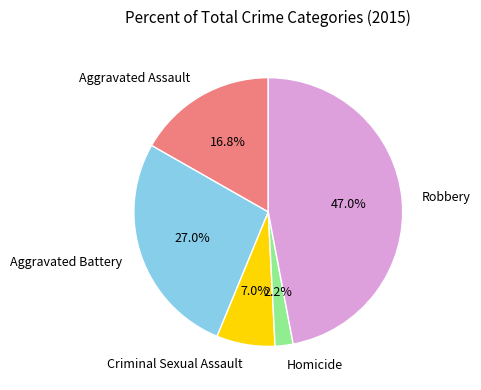

Does any single category account for the majority?

No